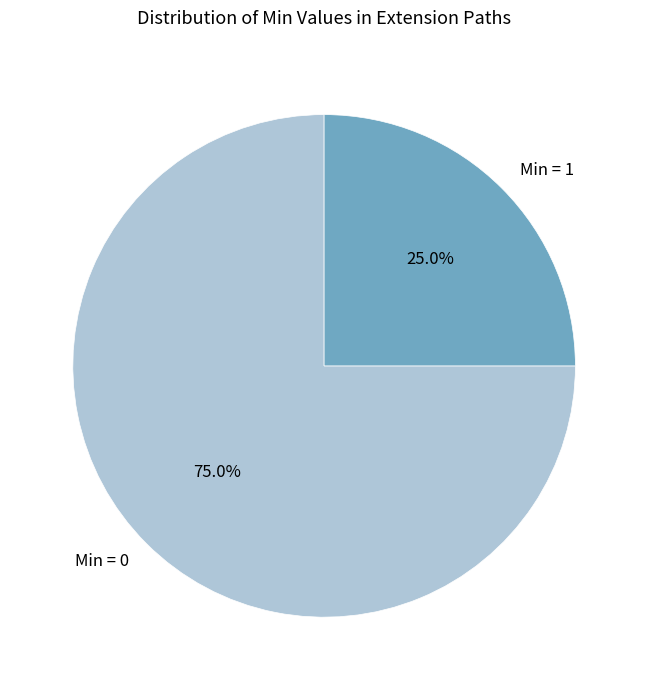

Approximately how many times larger is the value at Min = 1 compared to Min = 0?

0.3